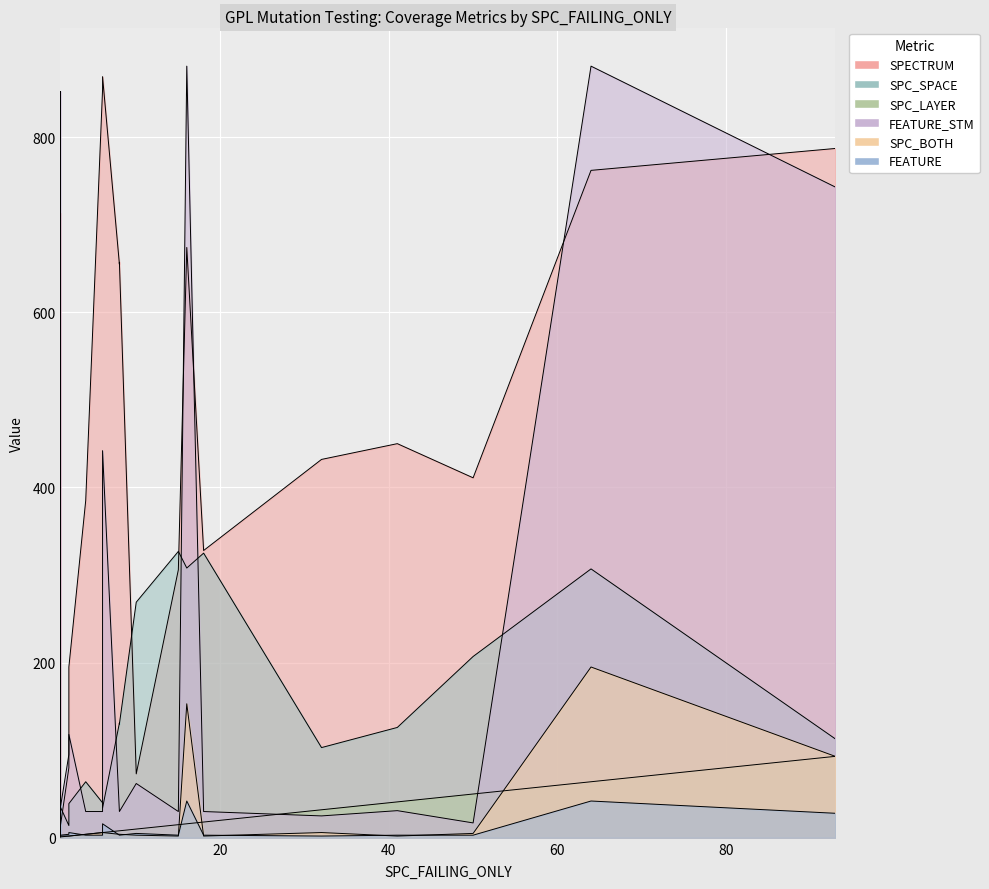

Is the value of FEATURE_STM at 16 greater than the value of SPC_LAYER at 13?

Yes